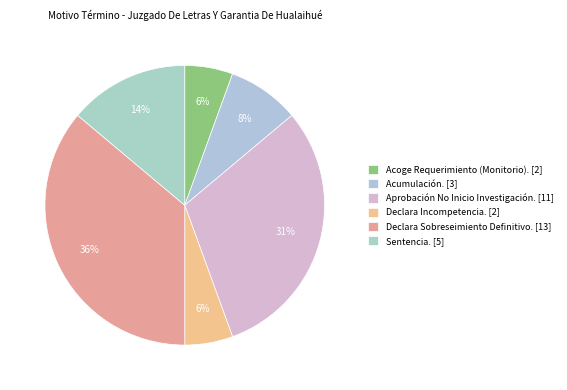

Which category has the smallest portion of the pie?

Acoge Requerimiento (Monitorio).